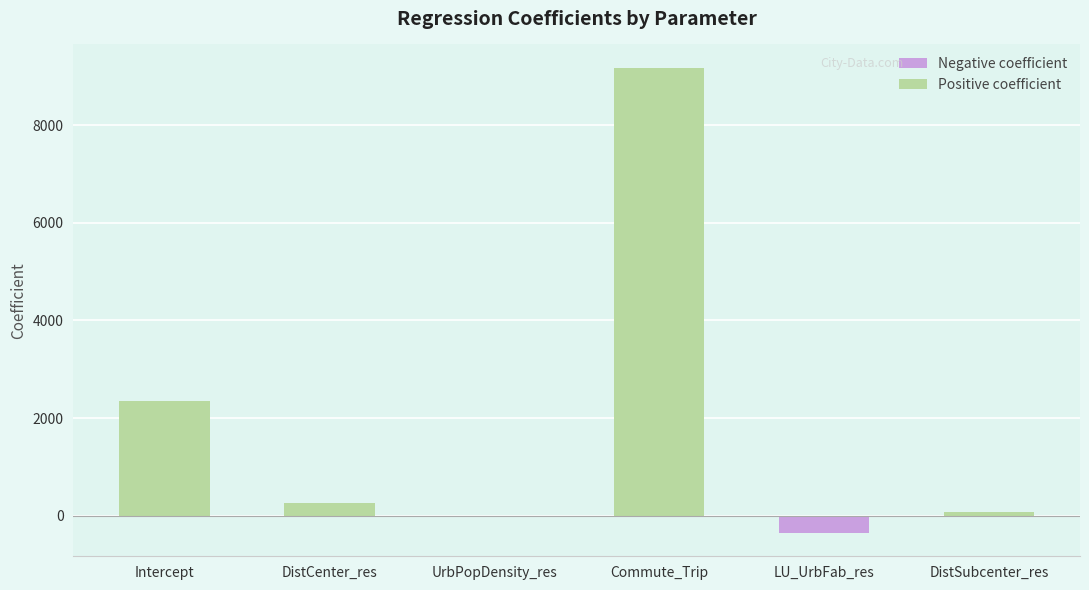

What is the maximum value shown in the chart?

9178.4